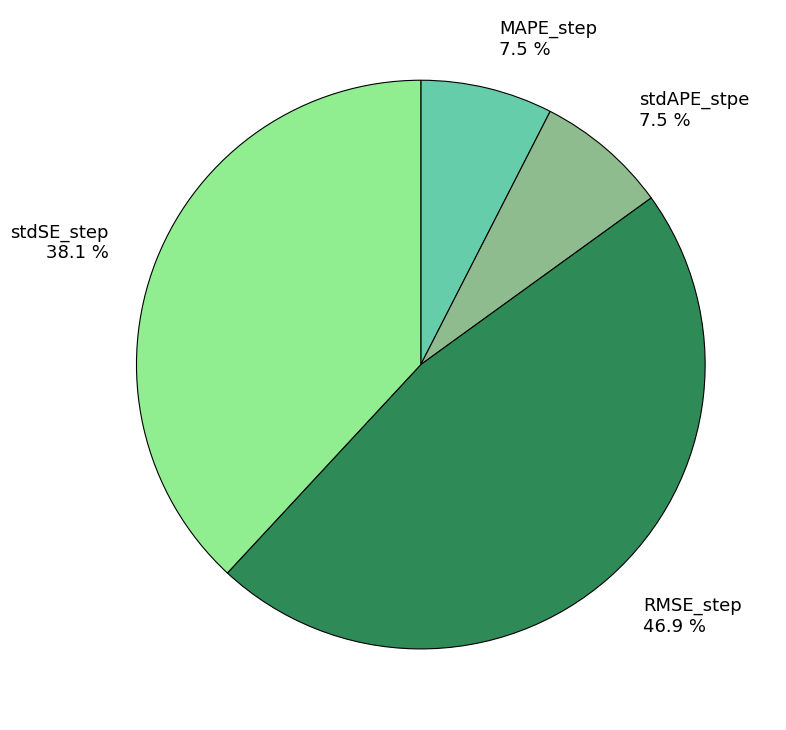

Is it true that stdSE_step is 38% of the pie?

True